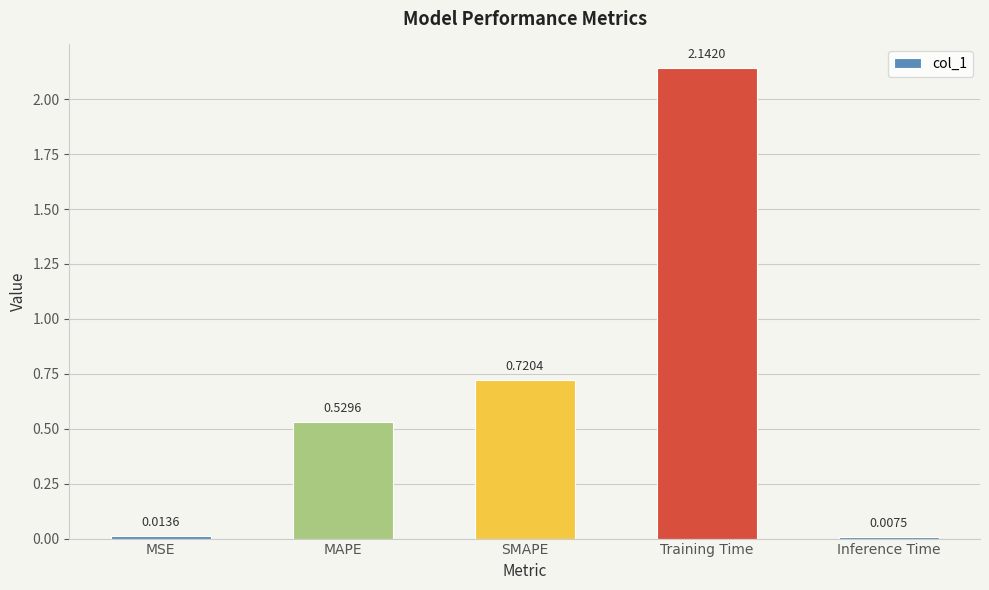

Which category has the highest value across all series?

Training Time